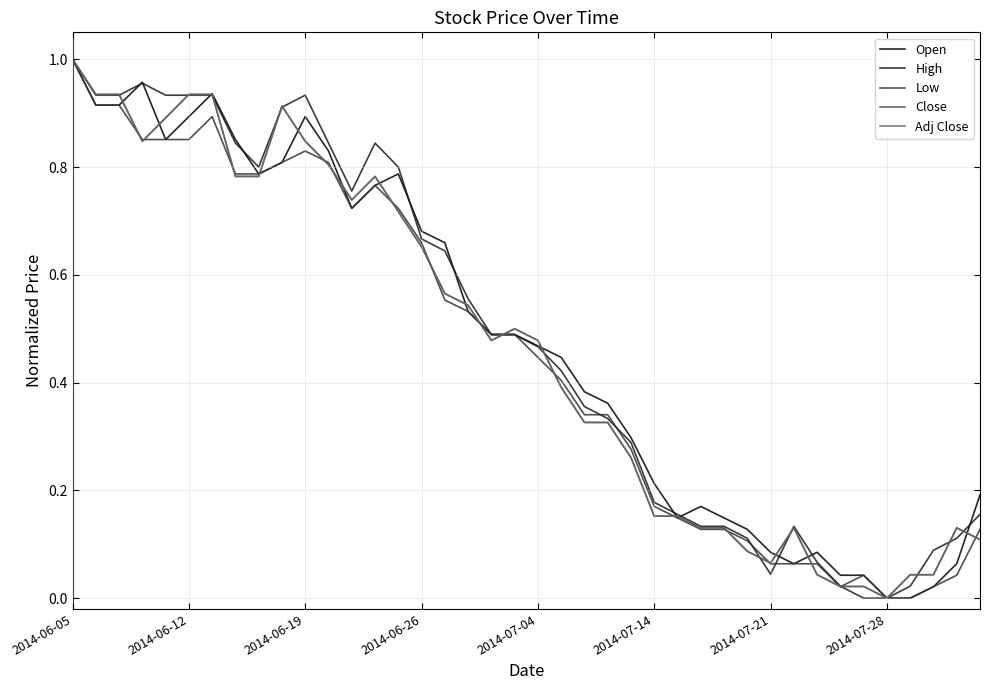

Between which two adjacent categories do Close and High first intersect?

2014-06-19 and 2014-06-26